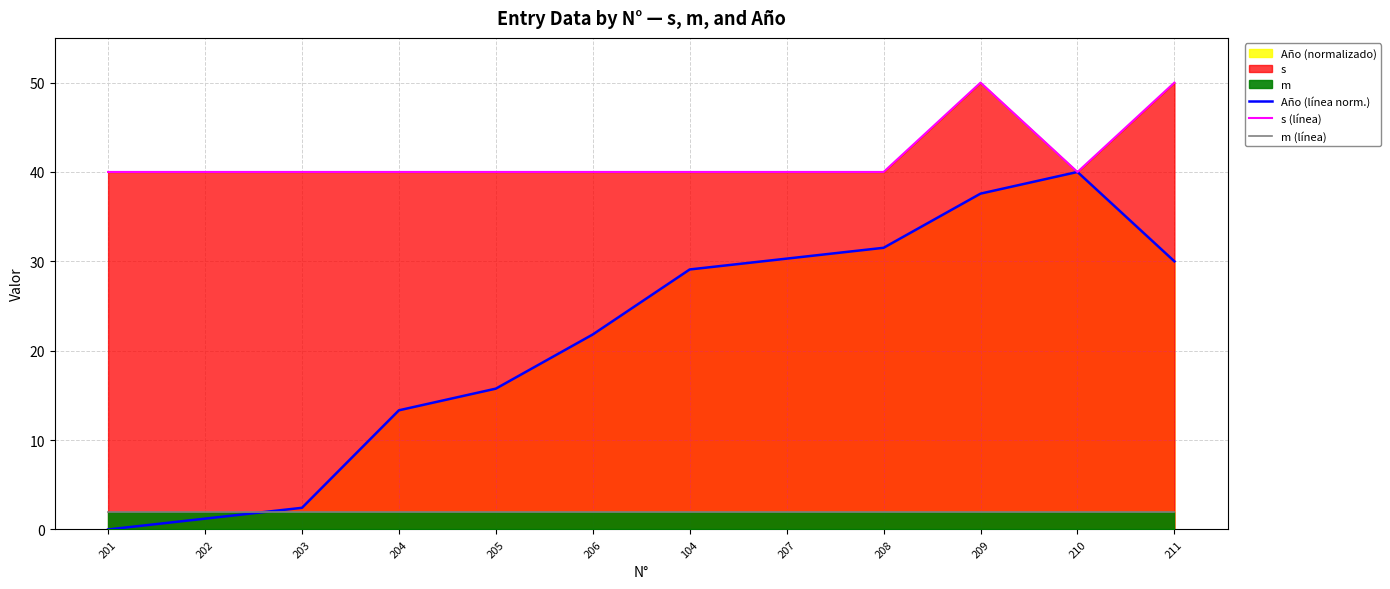

True or false: Año (línea norm.) and s (línea) cross at least once.

False